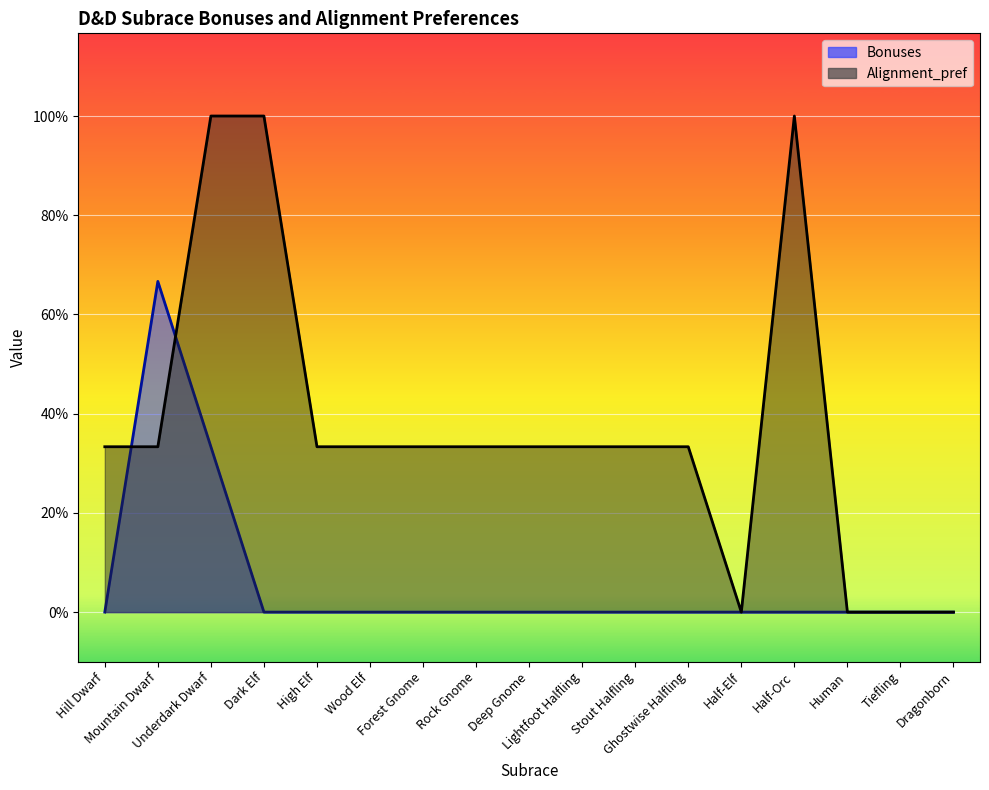

What are all the series names shown in the legend?

Bonuses, Alignment_pref